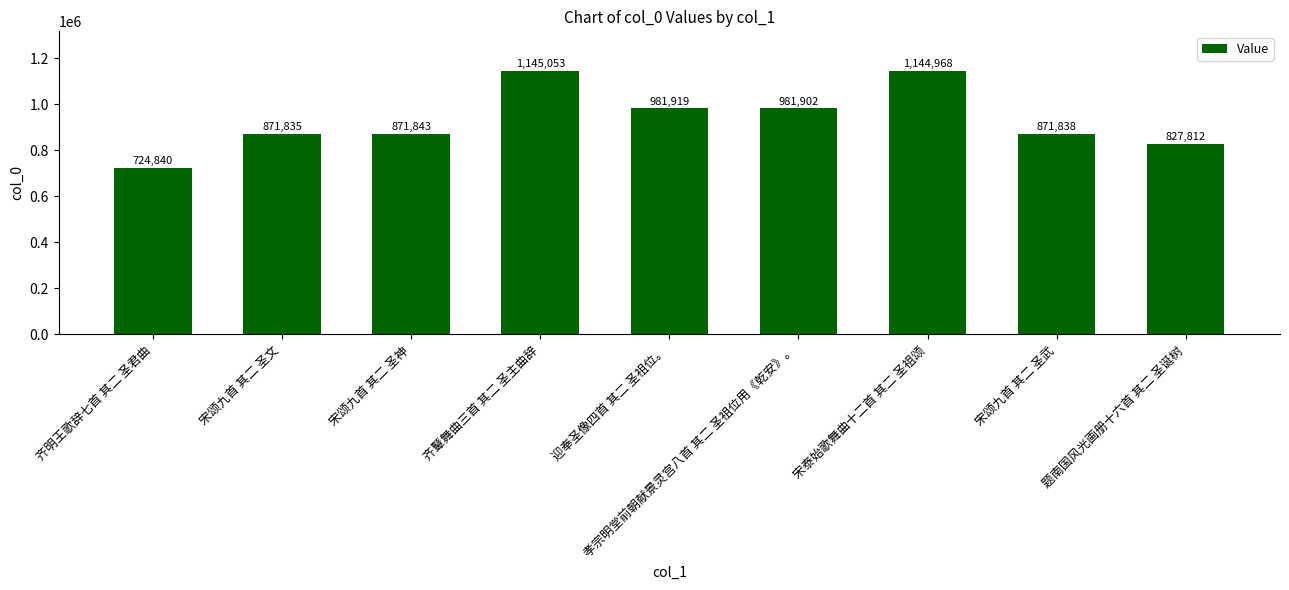

Approximately how many times larger is the value at 迎奉圣像四首 其二 圣祖位。 compared to 题南国风光画册十六首 其二 圣诞树?

1.2